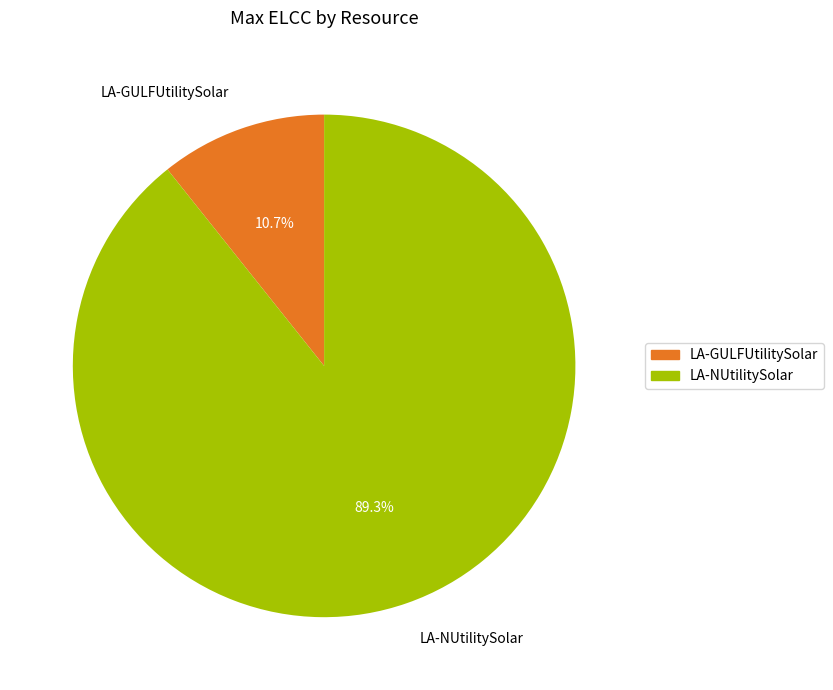

Between LA-GULFUtilitySolar and LA-NUtilitySolar, which is larger?

LA-NUtilitySolar